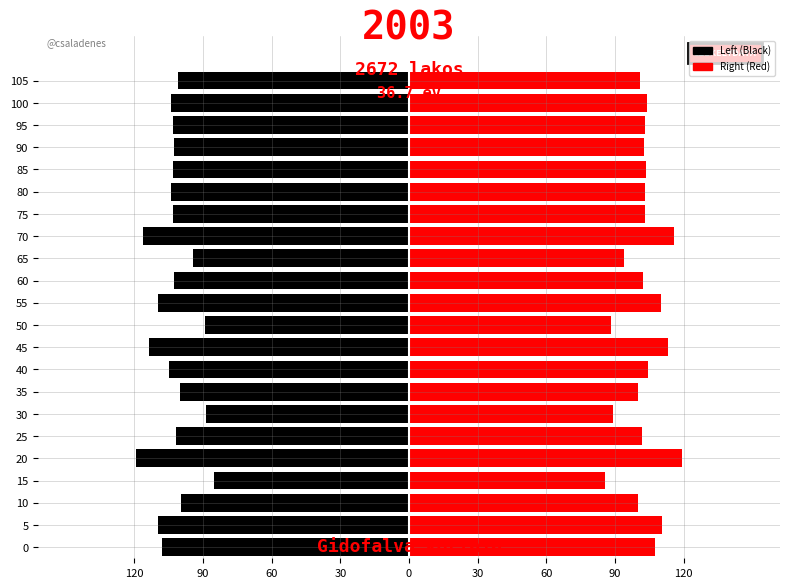

How many values in the Left (Black) series are below -102?

14